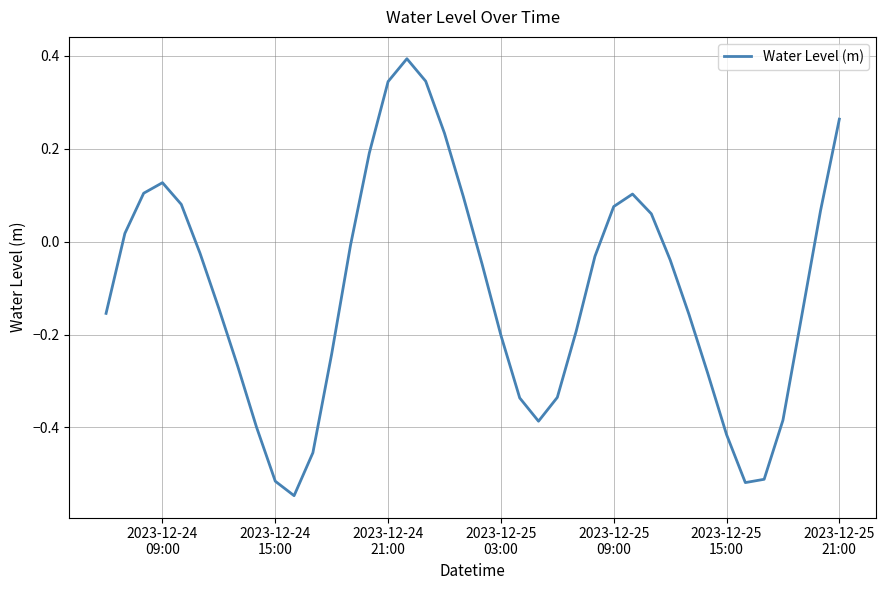

How many values are above zero?

15